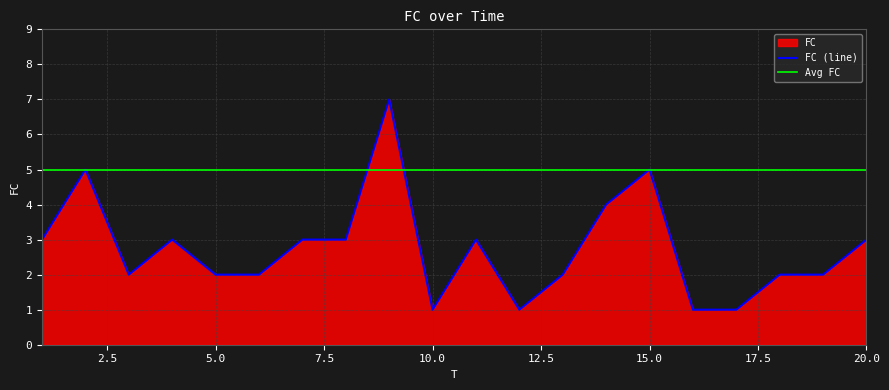

What is the highest value of the FC (line) series?

7